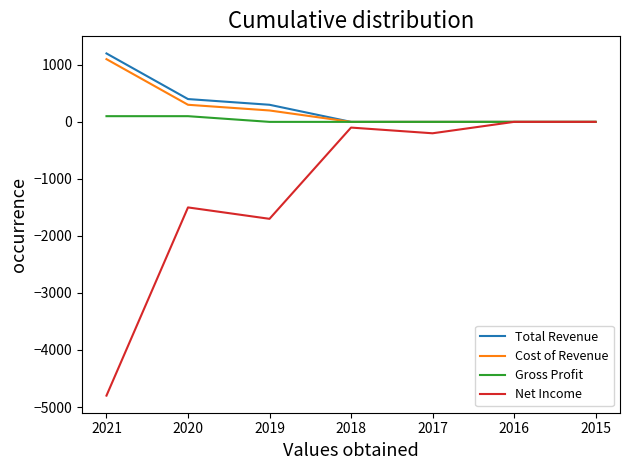

List the series in order of their peak value, lowest first.

Net Income, Gross Profit, Cost of Revenue, Total Revenue